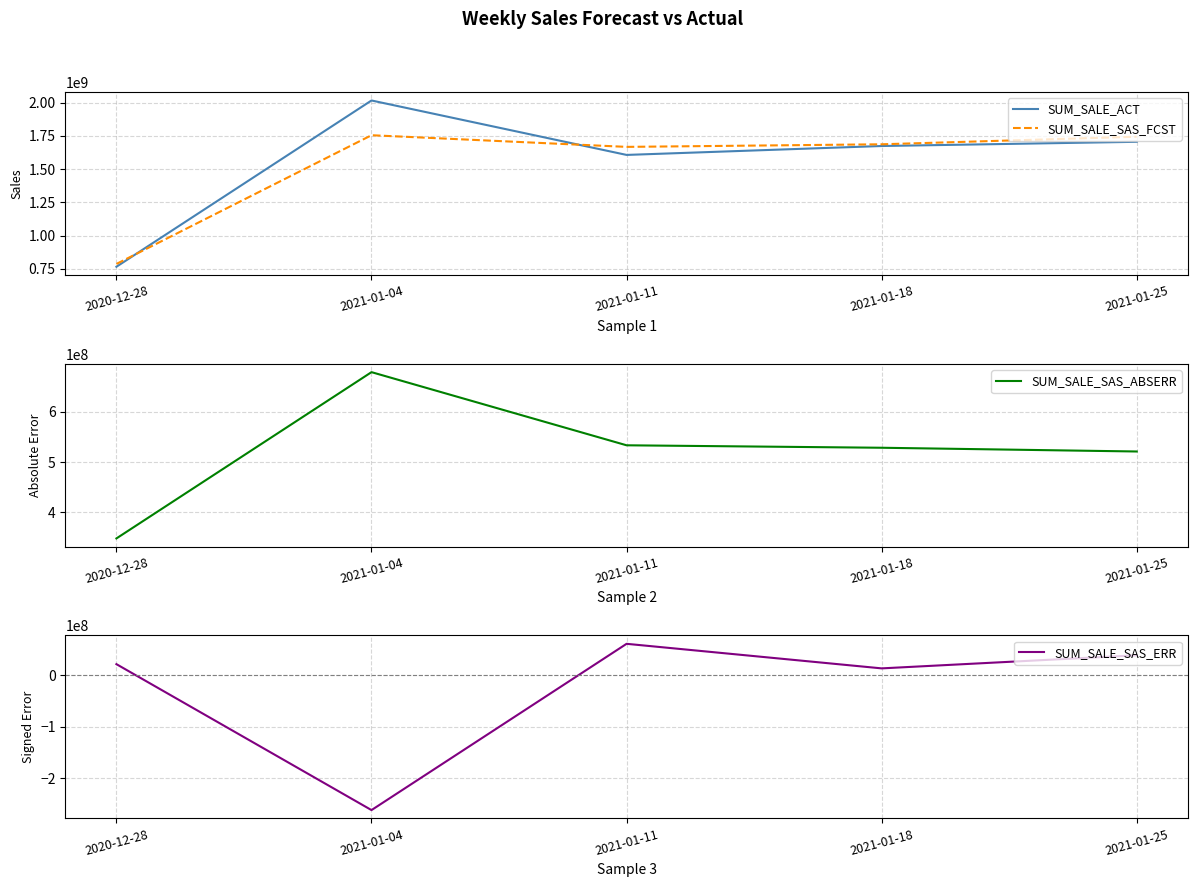

Reading right to left, what are all the values shown in this chart?

SUM_SALE_ACT: 1705504134.6	1673858585.6	1606744891.8	2016656324.1	764731112.7
SUM_SALE_SAS_FCST: 1743896614.3	1686842660.3	1667321291.5	1755049811.6	785905495.6
SUM_SALE_SAS_ABSERR: 521085488.1	528537683.4	533437110.2	679171287.6	347881297.6
SUM_SALE_SAS_ERR: 38392479.7	12984074.7	60576399.6	-261606512.4	21174383.0